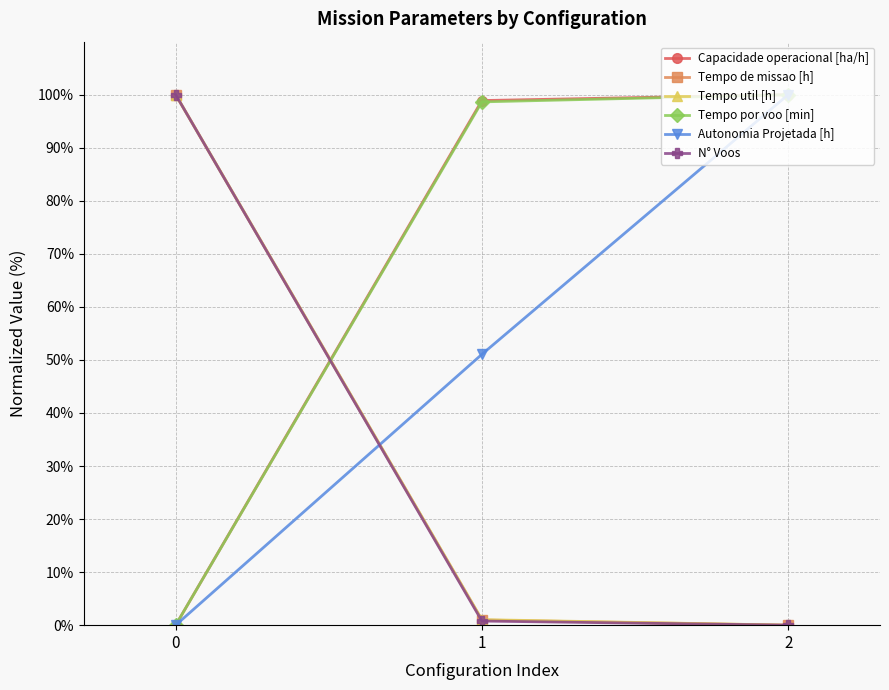

Is it true that Tempo por voo [min] equals 176.3 at 1?

False